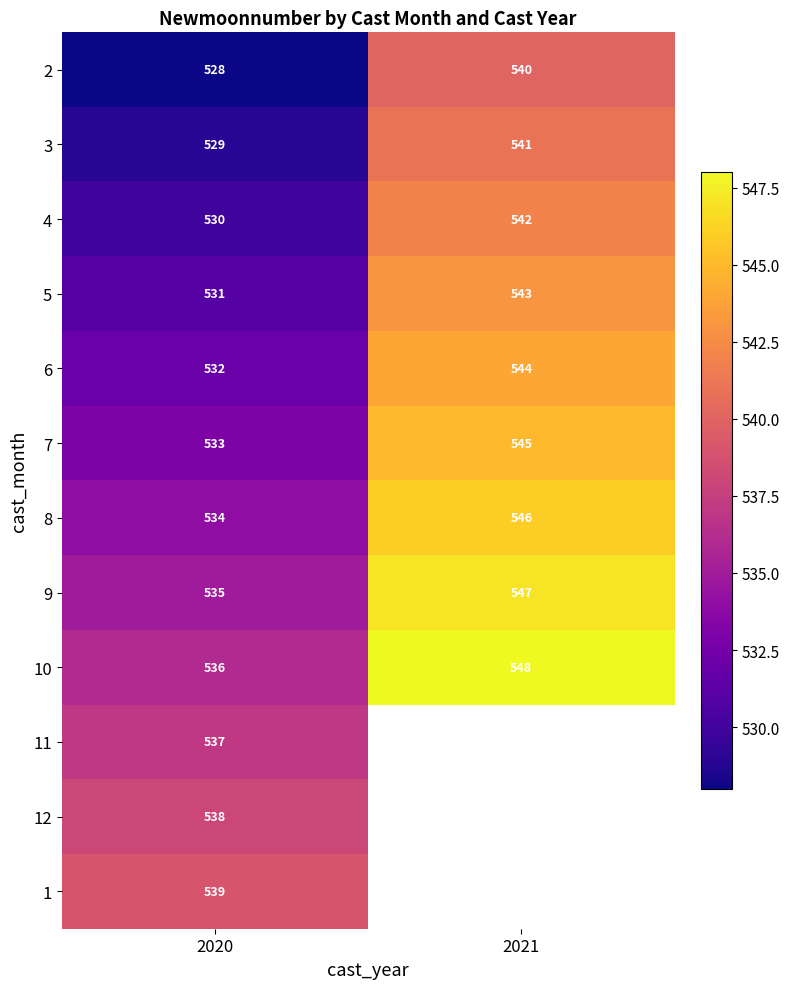

What value does the 4 series have at 2021, to the nearest 10?

540